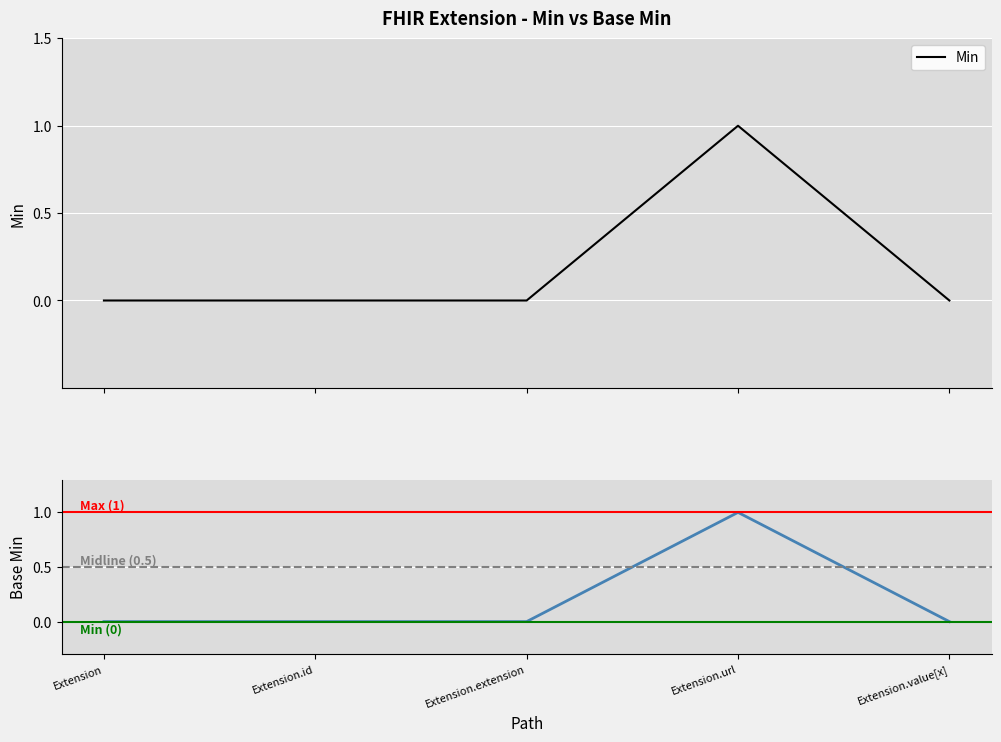

What is the difference between the Min values at Extension.id and Extension.url?

1